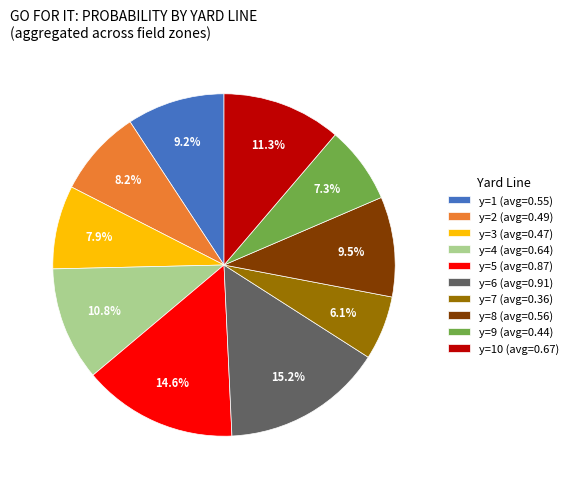

What is the smallest slice in the pie chart?

y=7 (avg=0.36)